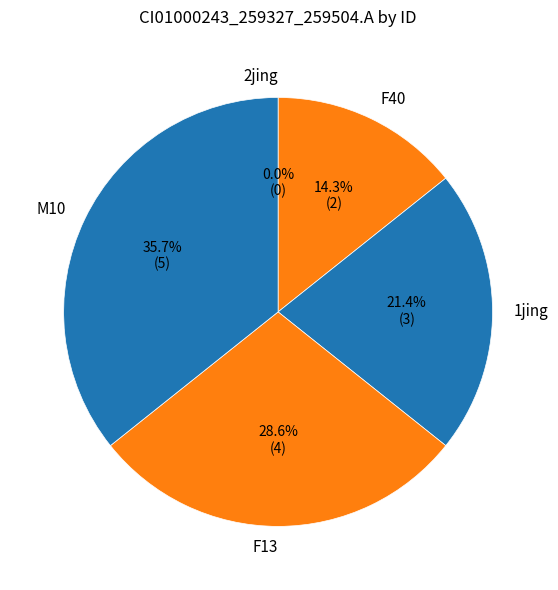

To the nearest percent, what is the difference between the largest and smallest slice percentages?

36%